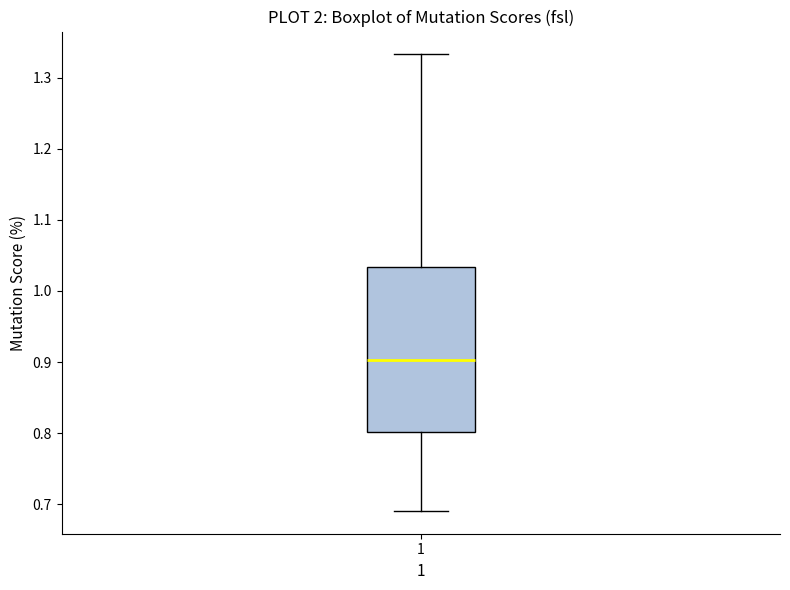

Where does the lower whisker of the box at x = 1 end on the y-axis? The values are not printed on the chart, so give them approximately, as read against the axis.

0.69